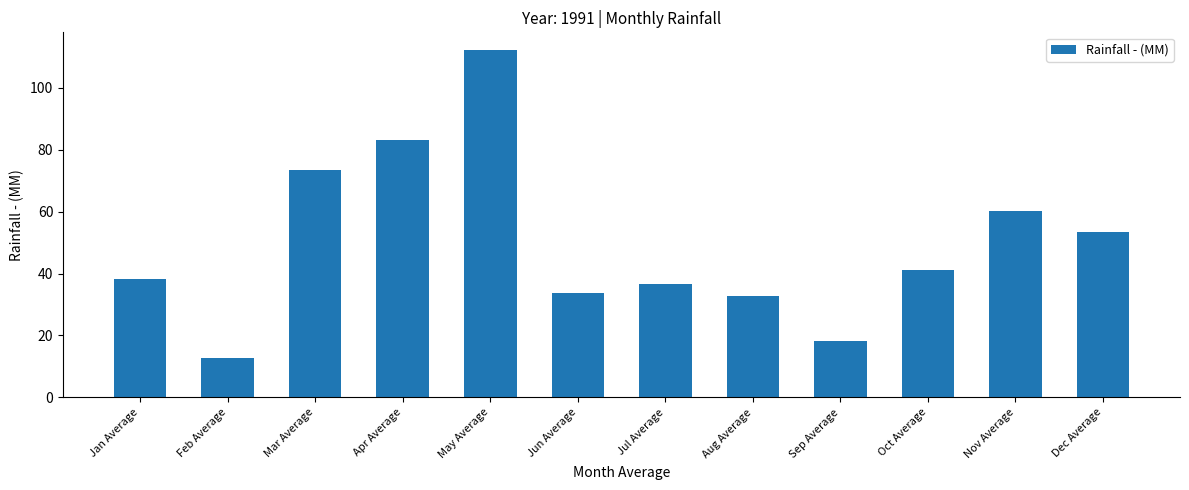

True or false: the data shows 36.7 at Jul Average.

True